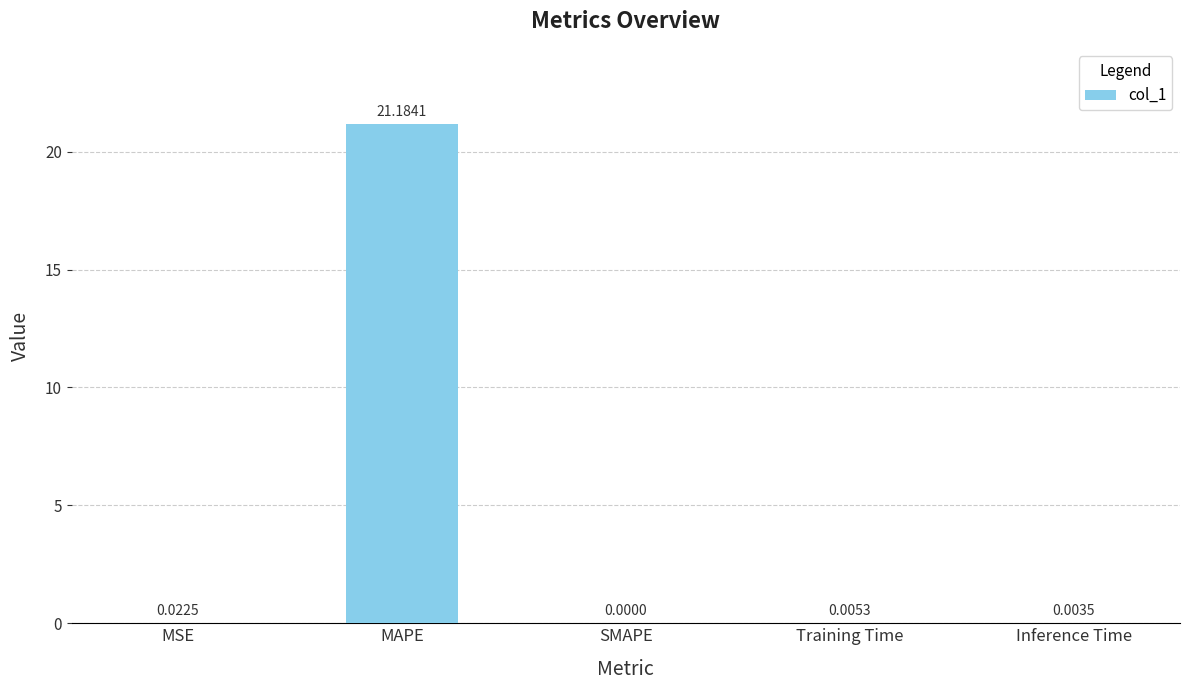

At which label is the value closest to 10?

MSE